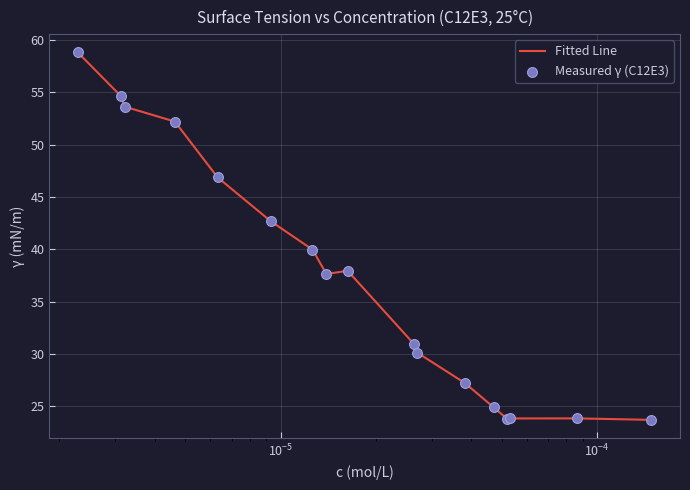

What is the difference between the maximum and minimum values?

35.1